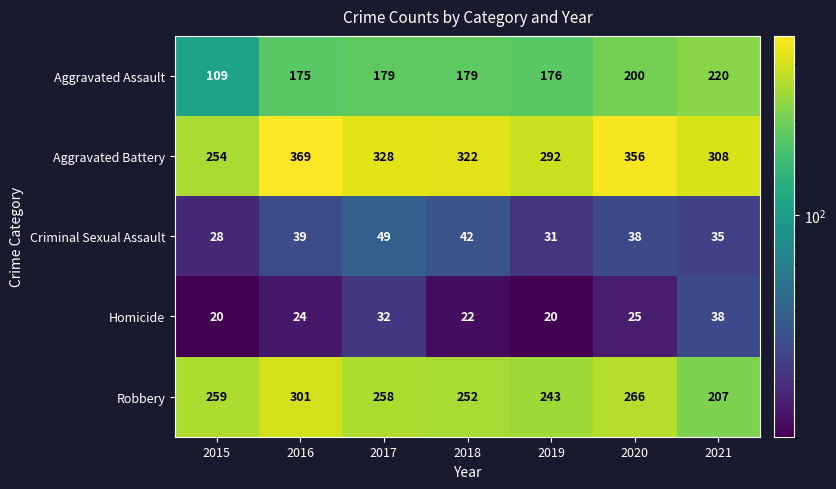

True or false: Criminal Sexual Assault has a value of 54 at 2021.

False